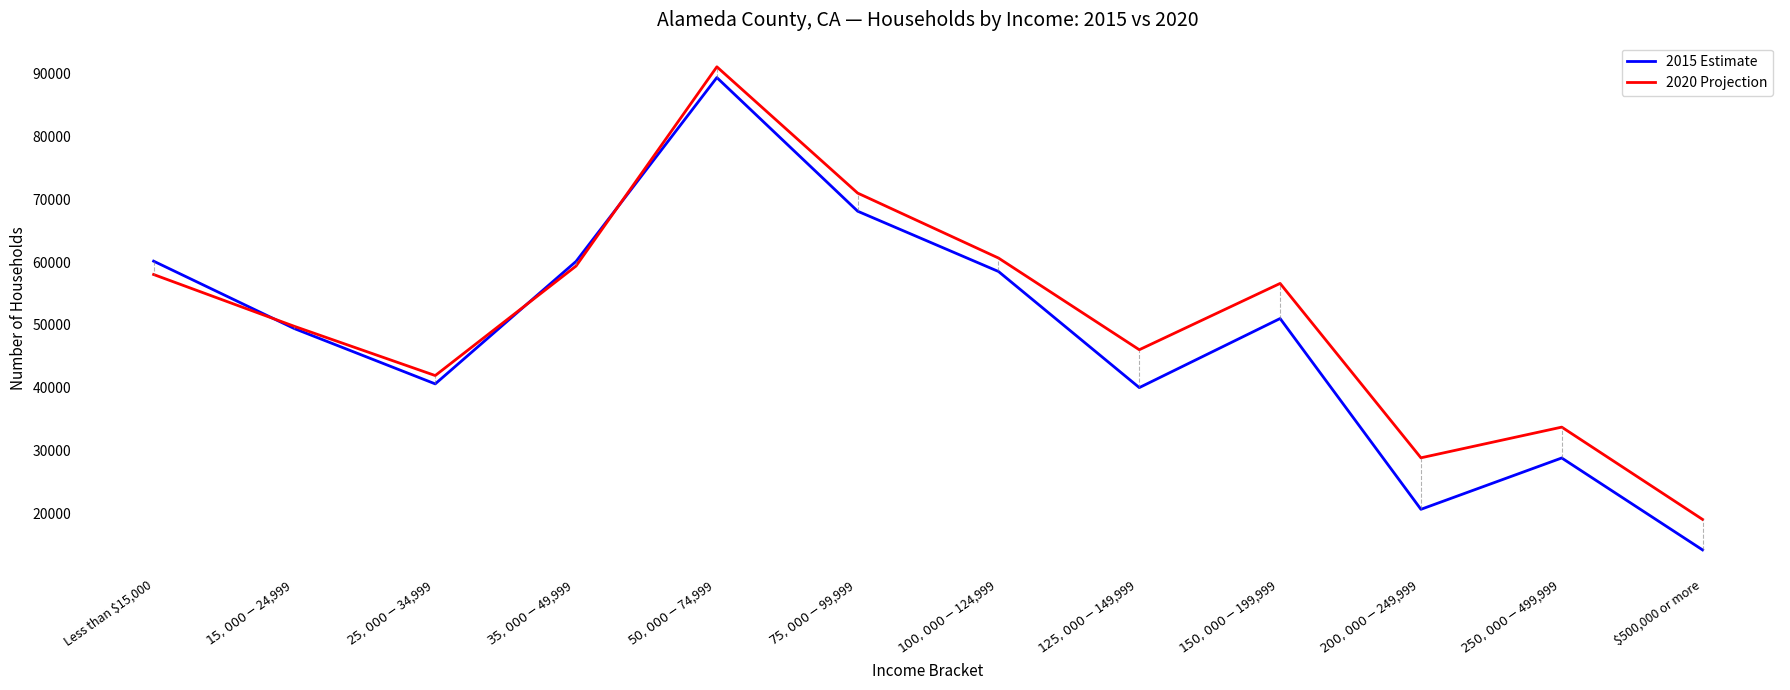

How many categories are shown in the chart?

12